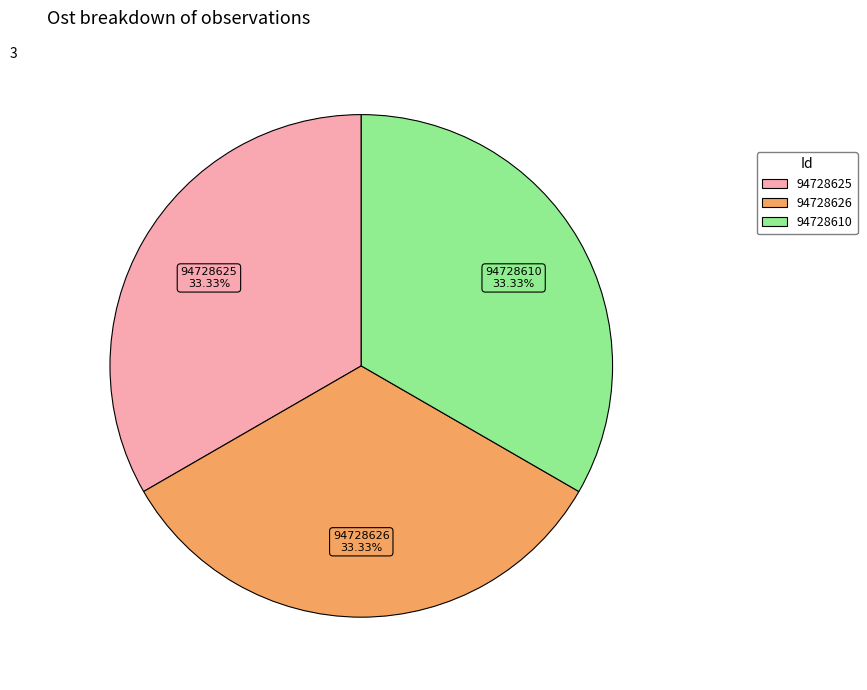

Is 94728626 the majority of the pie?

No